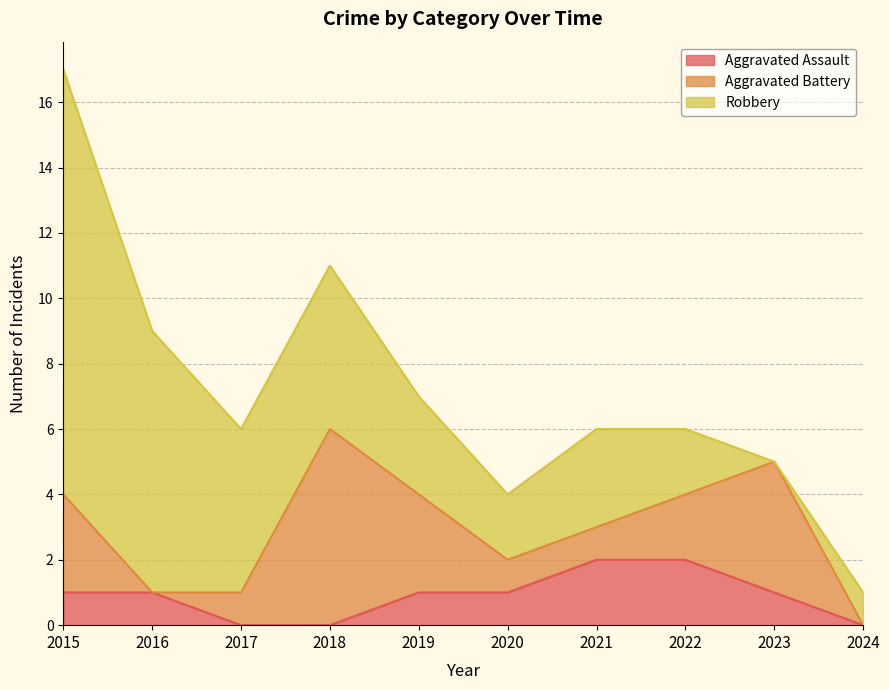

Between which two adjacent categories do Aggravated Battery and Robbery first intersect?

2017 and 2018